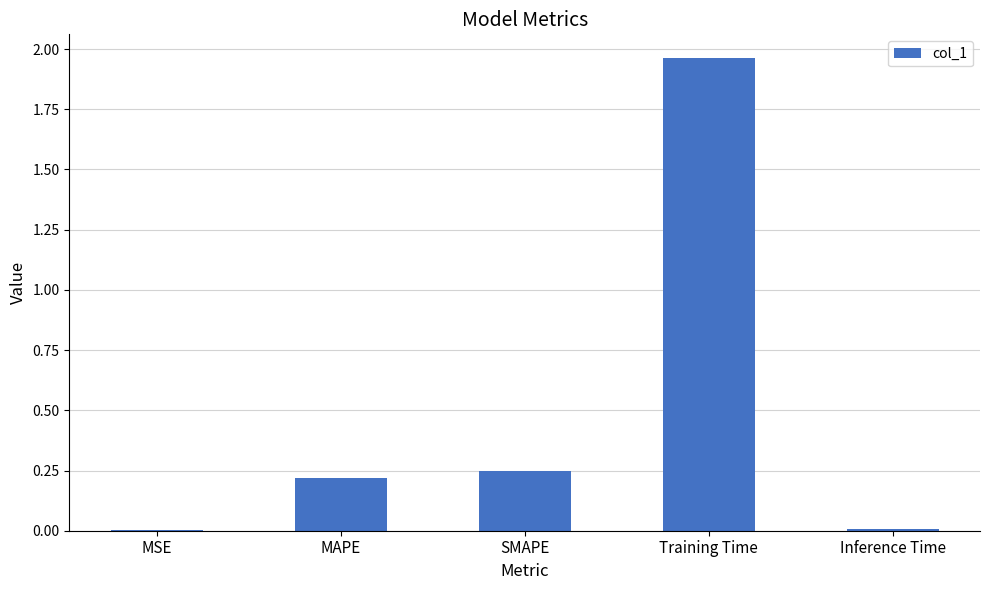

How many data points does each series have?

5